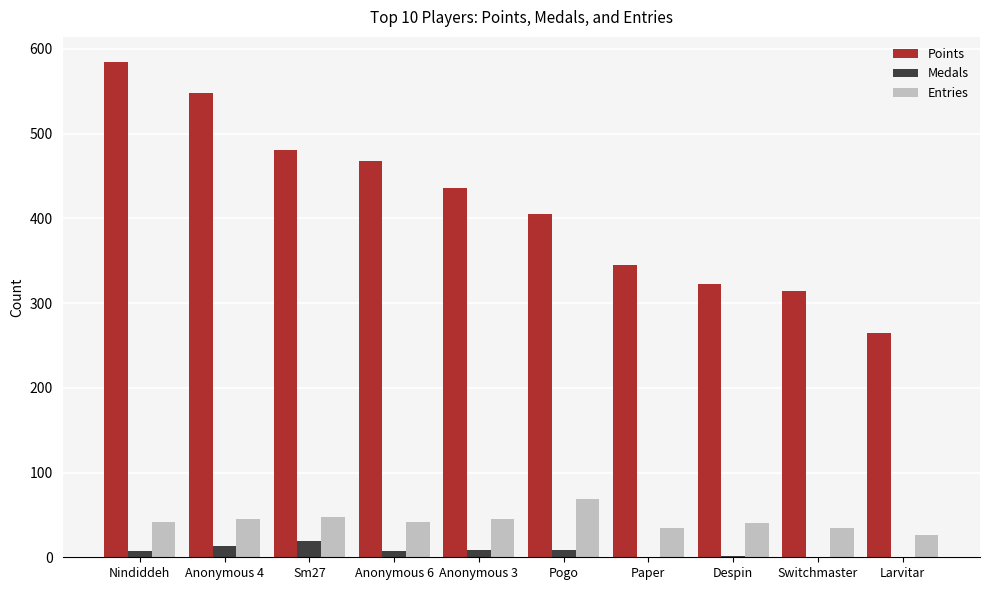

The Entries series shows 69 at Pogo. True or false?

True